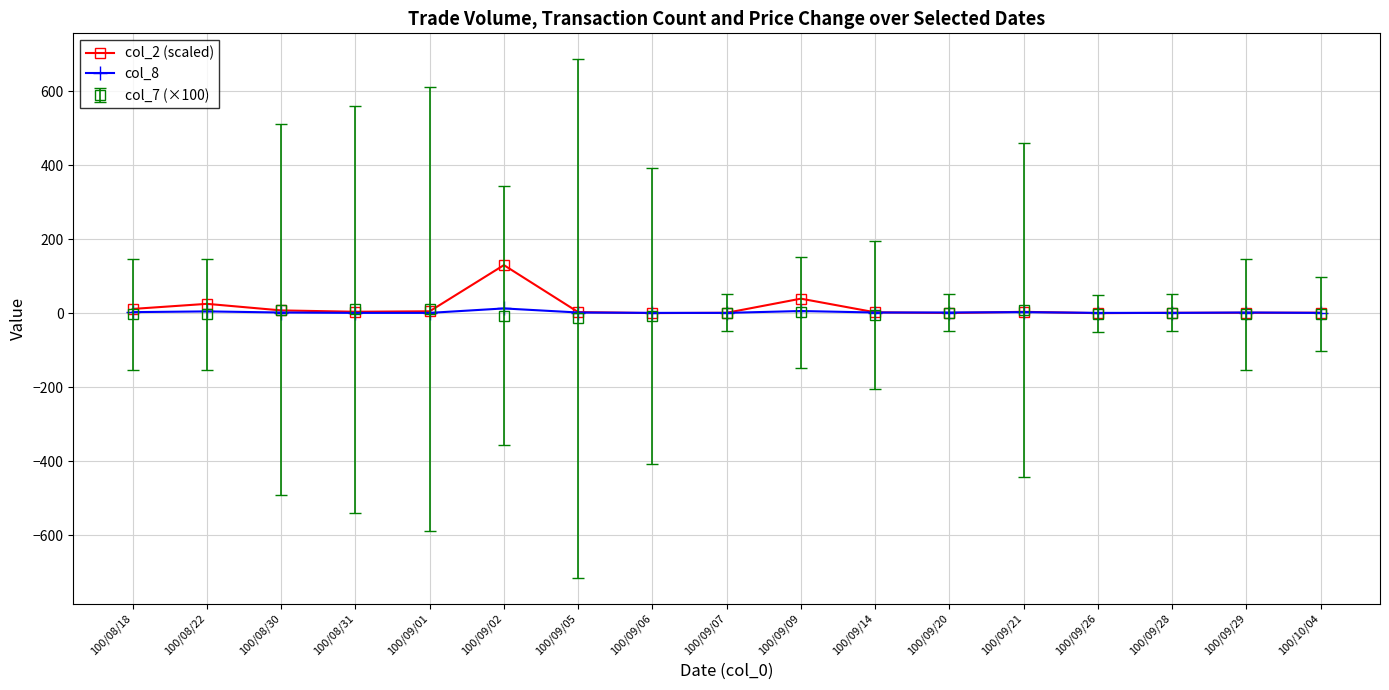

What is the value of the col_2 (scaled) point at the 10th from the left?

39.4